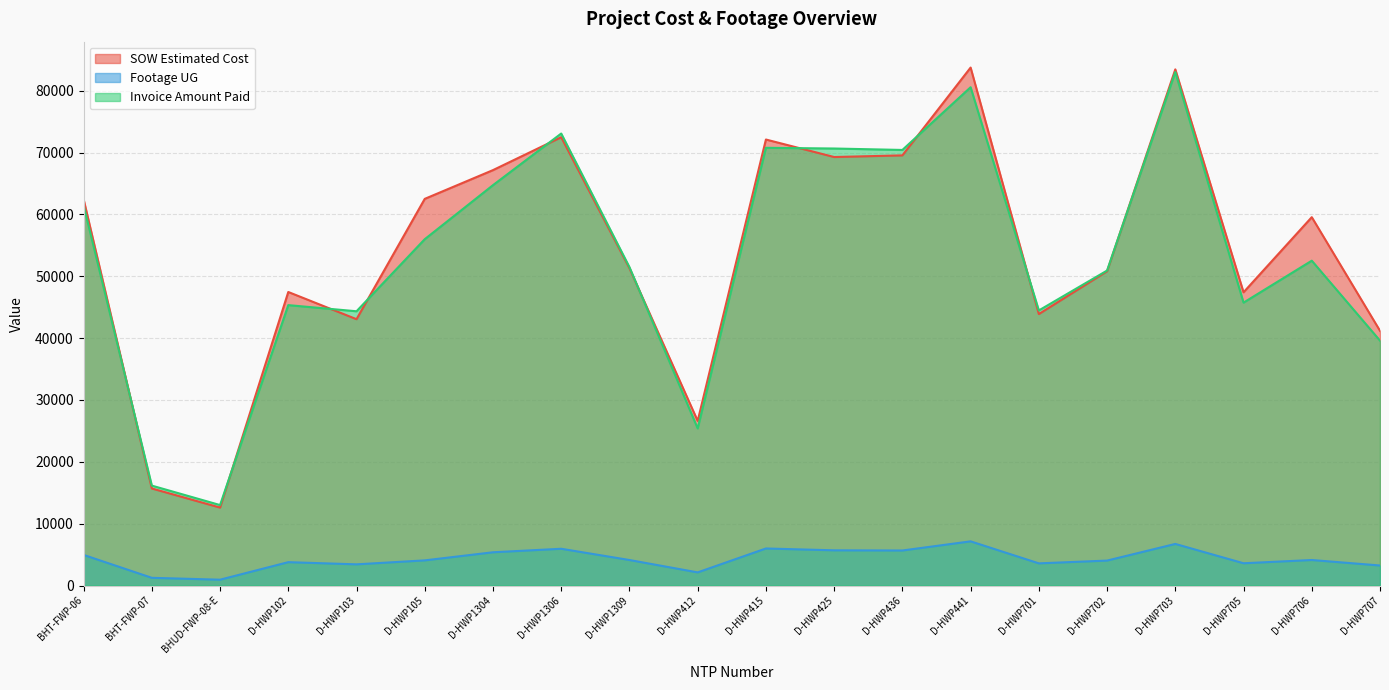

Which label corresponds to the smallest value in the chart?

BHUD-FWP-08-E